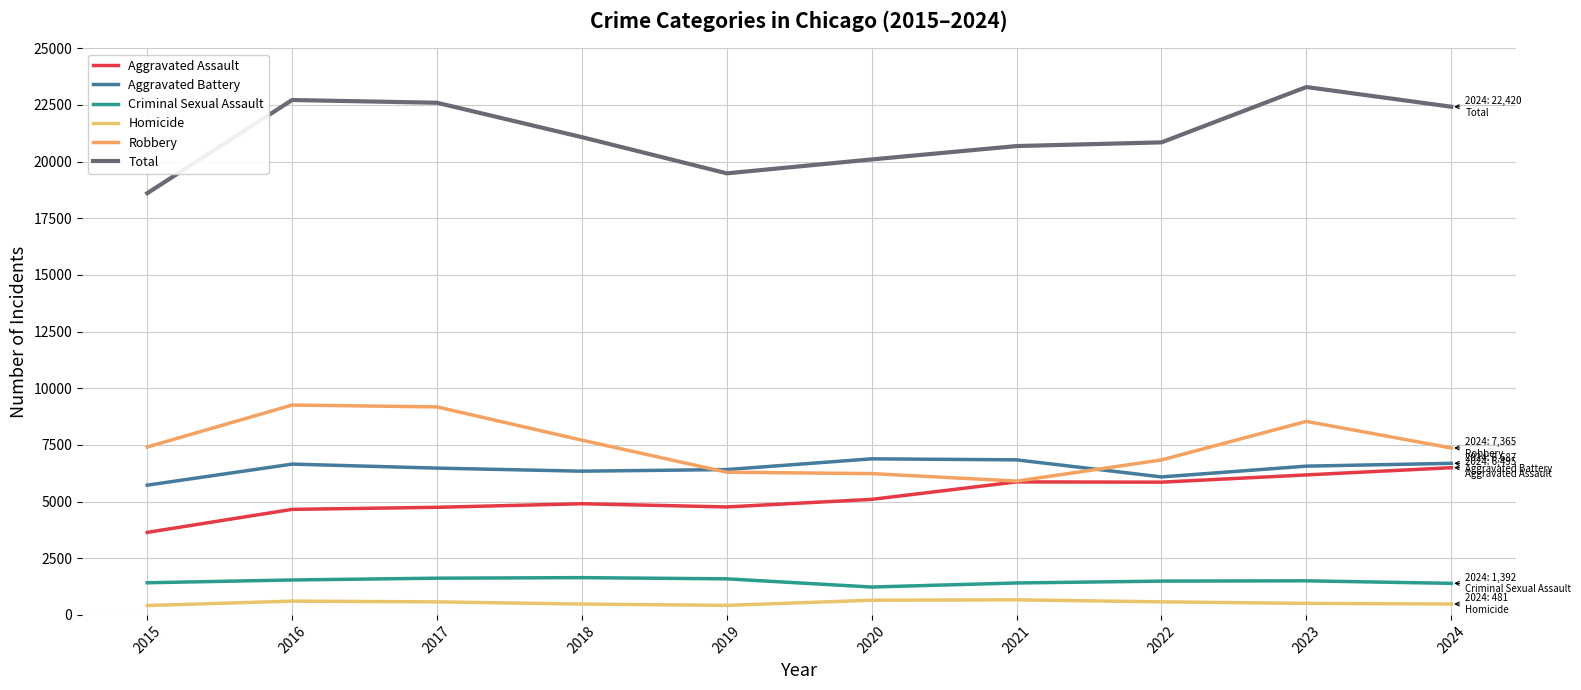

At which label does Aggravated Battery first exceed 6563?

2016